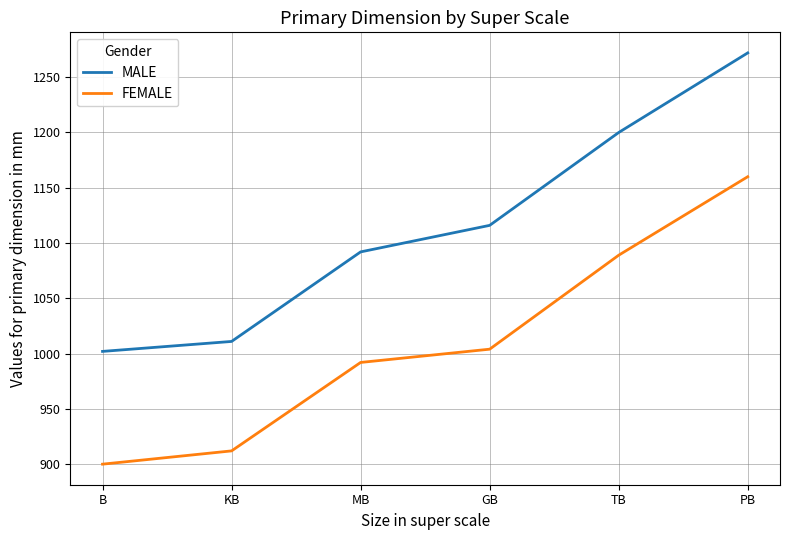

What is the highest value of the MALE series?

1272